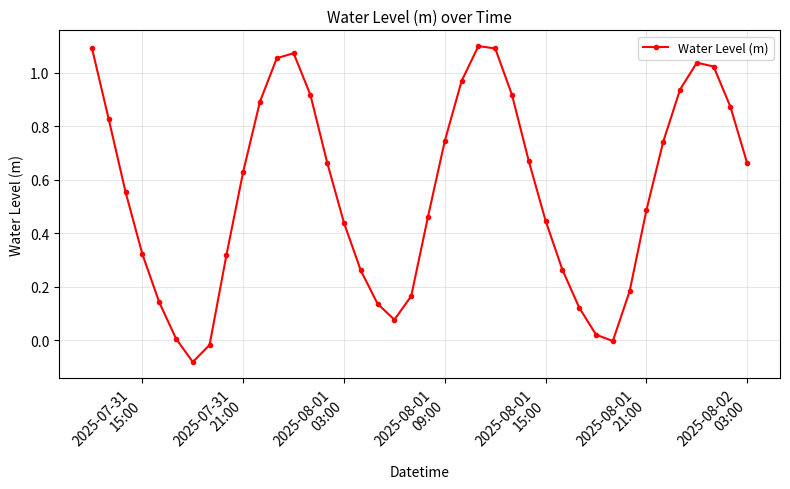

True or false: the data has more than 0 interior local peaks.

True